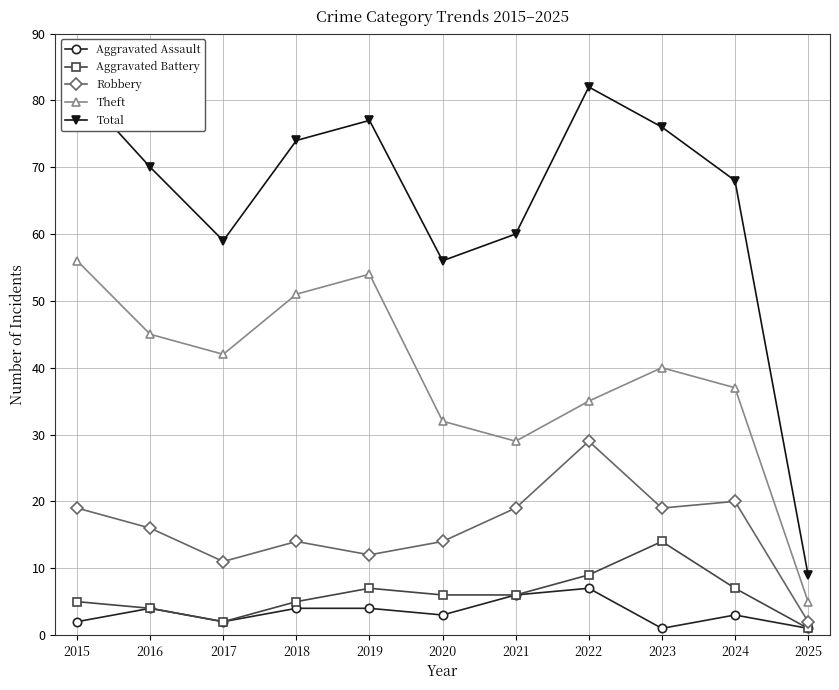

What is the value of the Theft point at the 4th from the left?

51